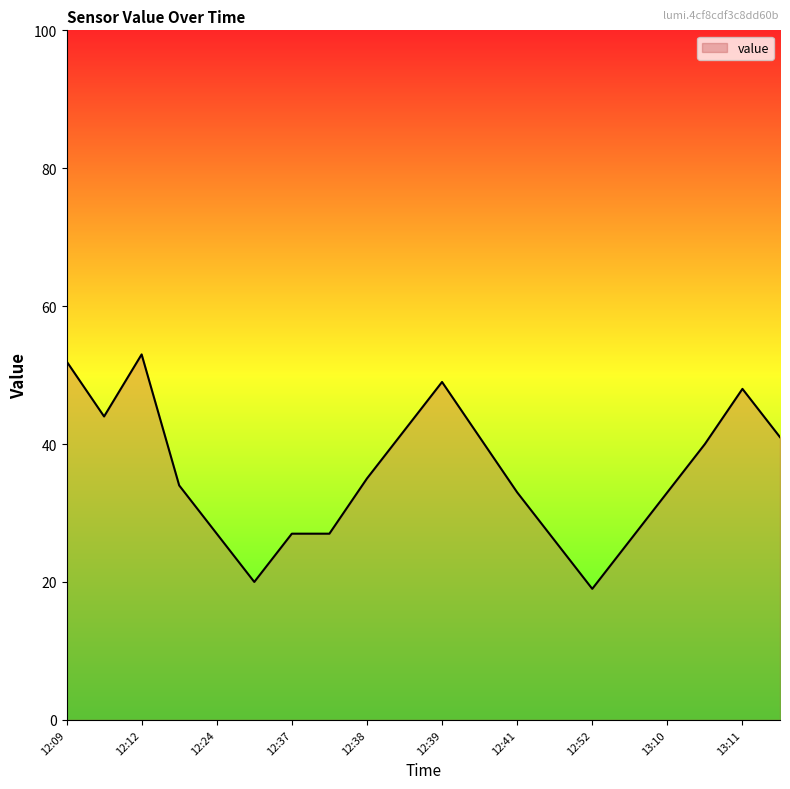

What is the difference between the maximum and minimum values?

34